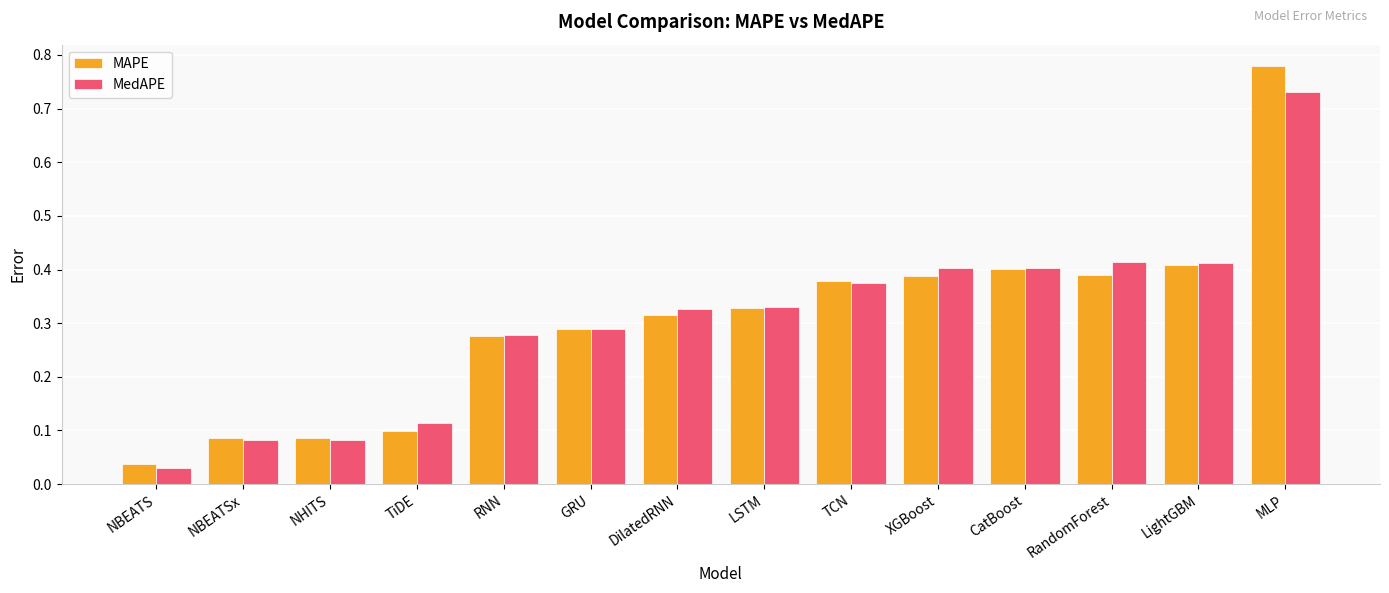

At which category is the sum across all series the highest?

MLP